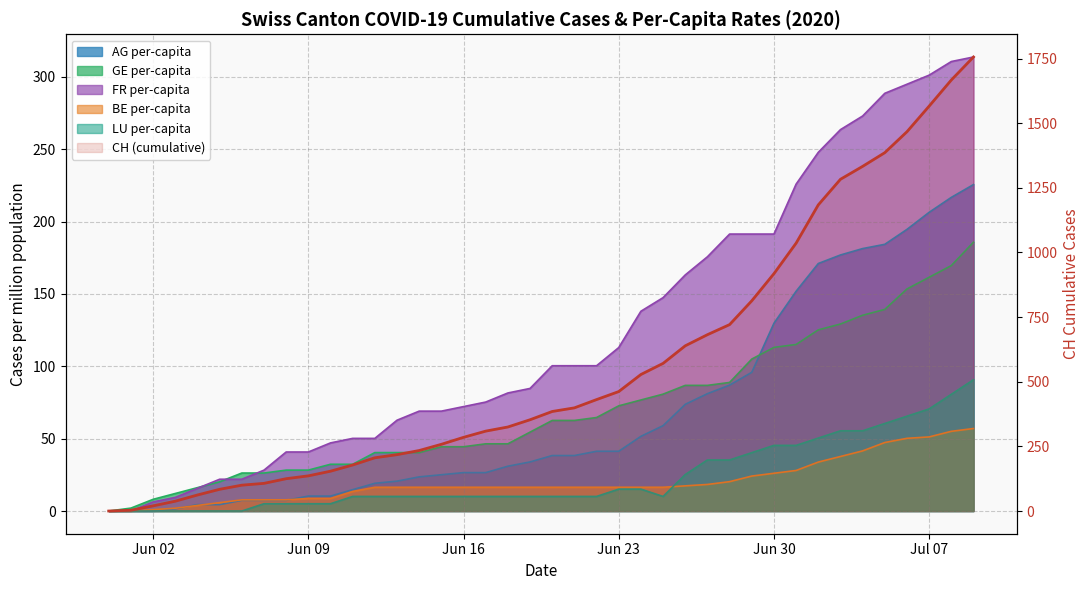

How many values are above zero?

39